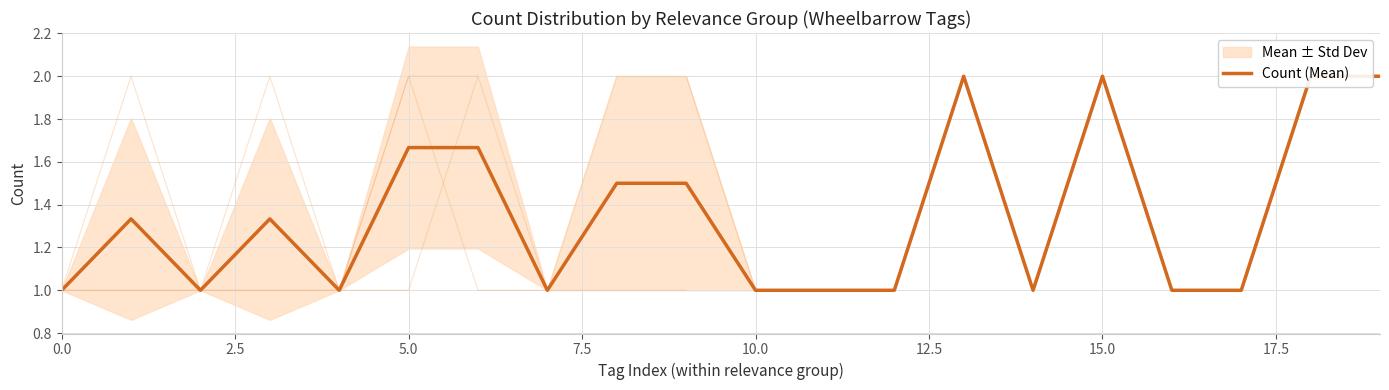

True or false: the data shows 2.8 at 15.

False